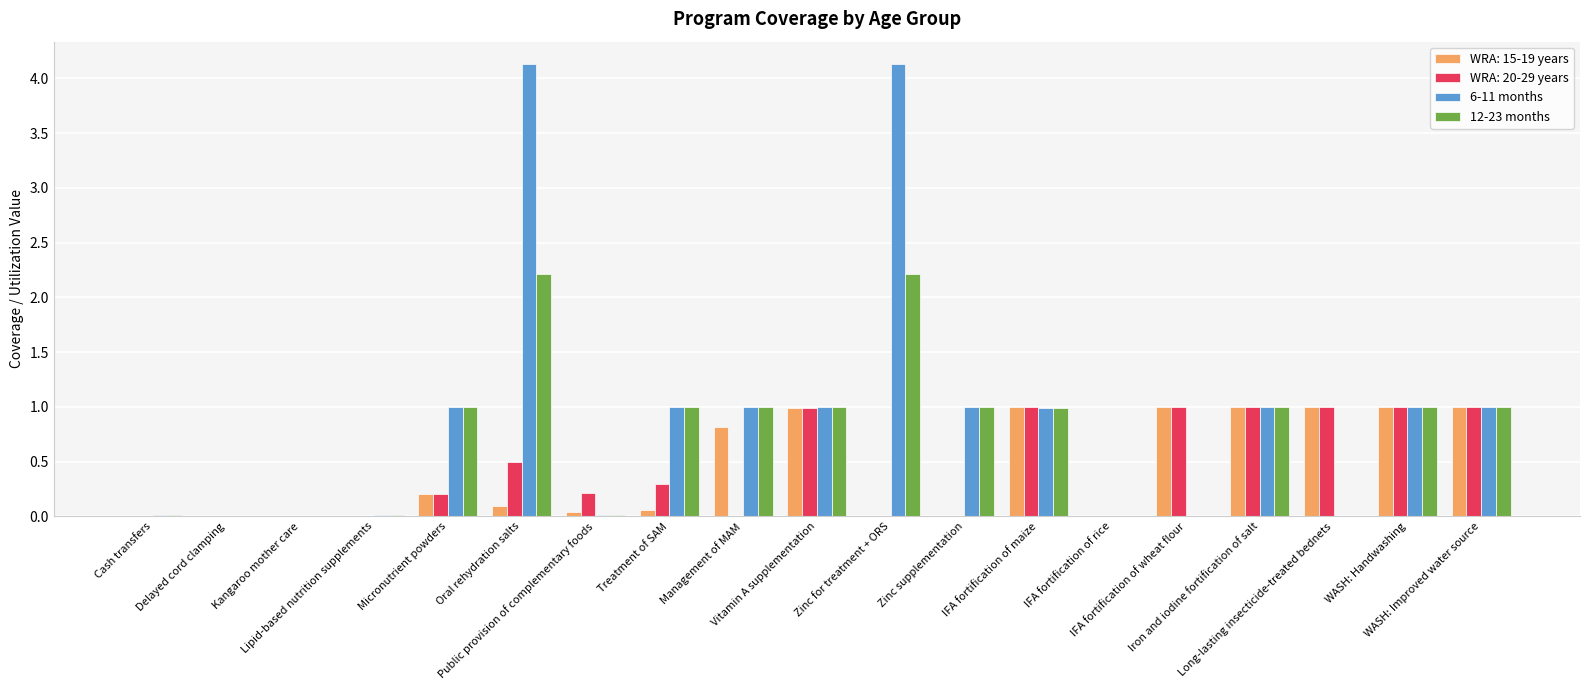

How many groups of bars are there?

19